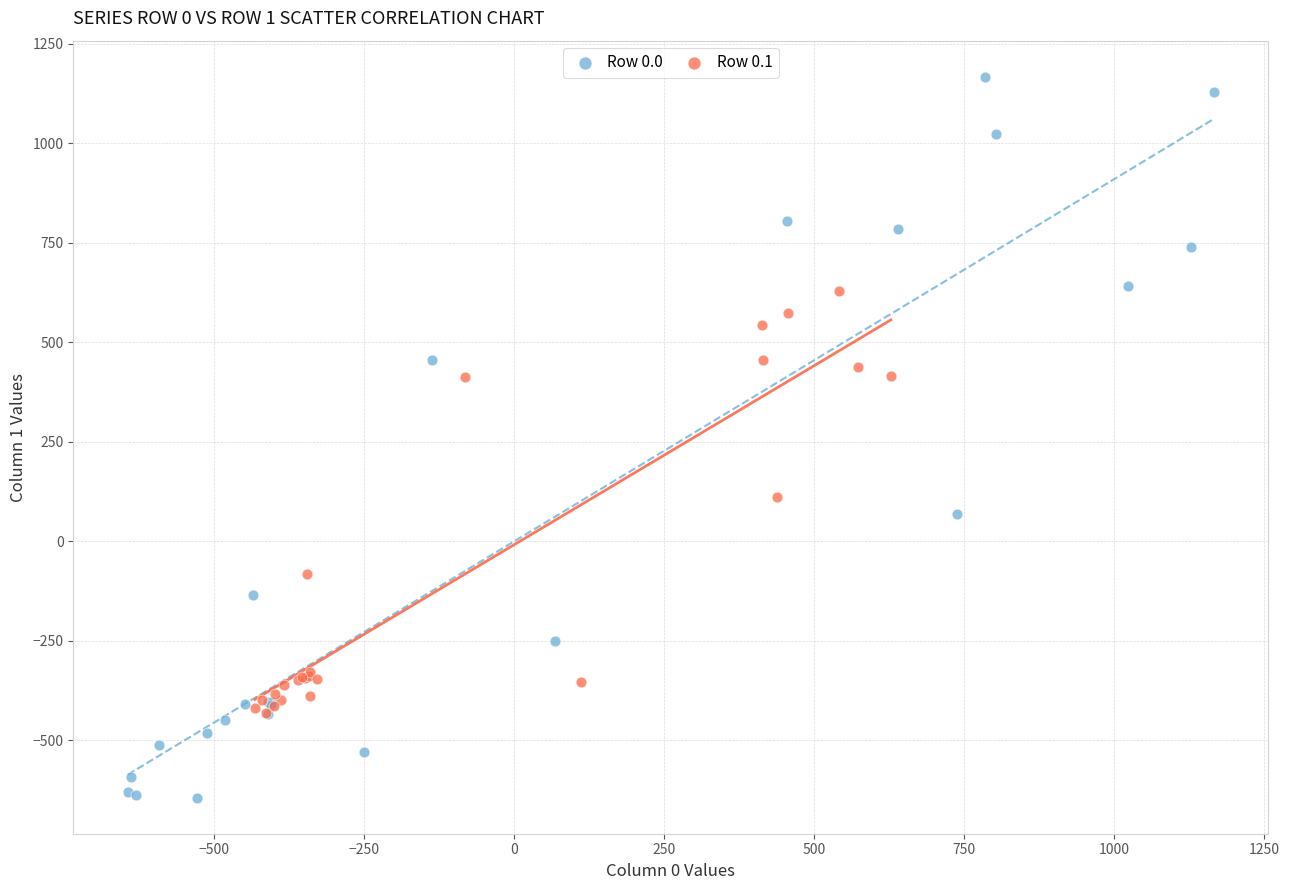

Which series reaches the minimum Y coordinate?

Row 0.0